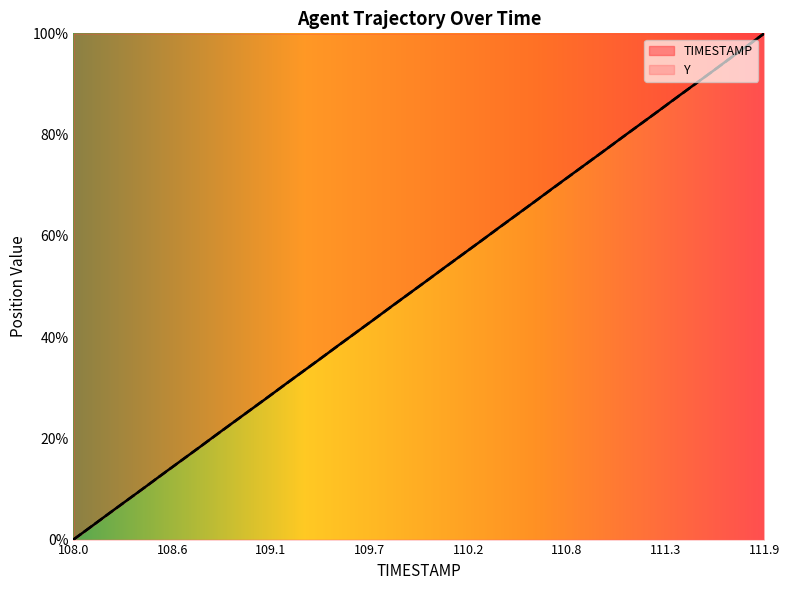

At how many categories does at least one series exceed 15?

34